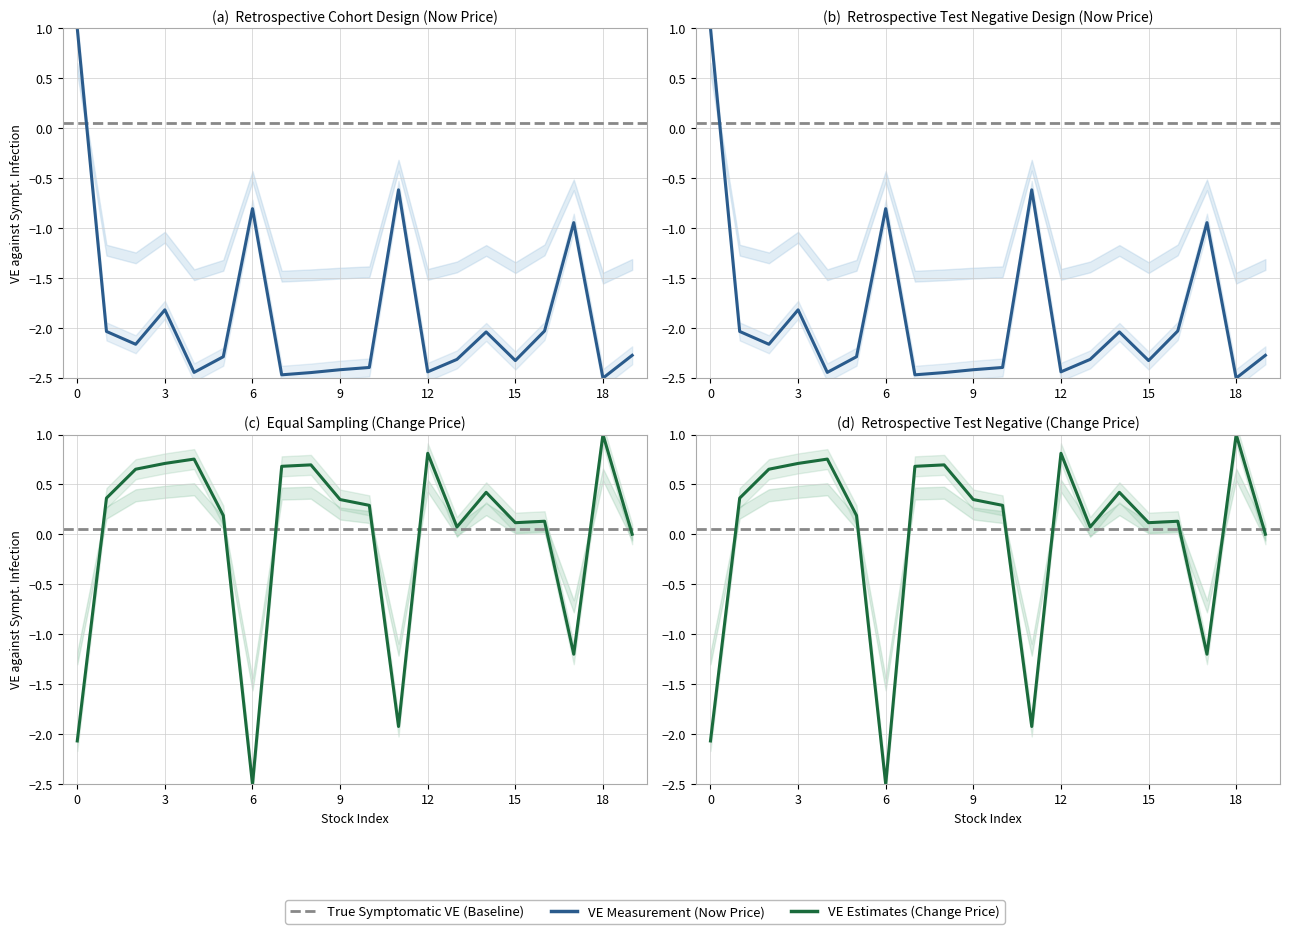

Which series has the largest total across all categories?

change_price